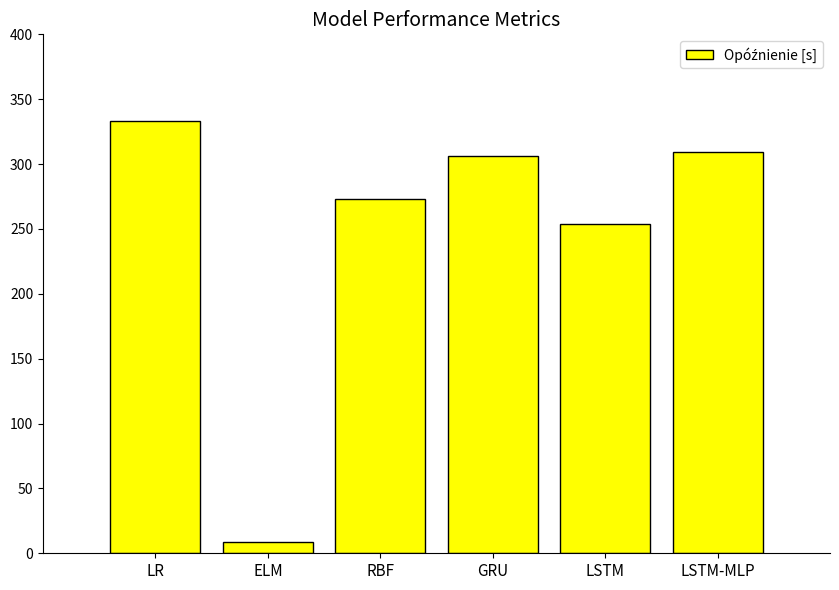

The value at LR is 333. True or false?

True